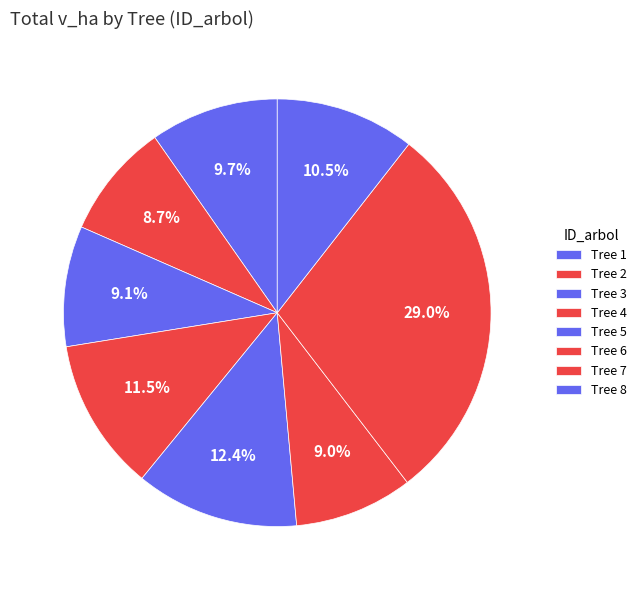

How many segments does this pie chart have?

8